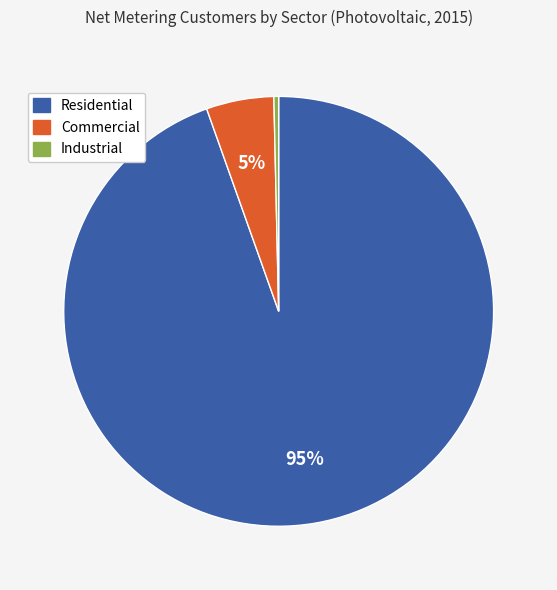

How many segments does this pie chart have?

3